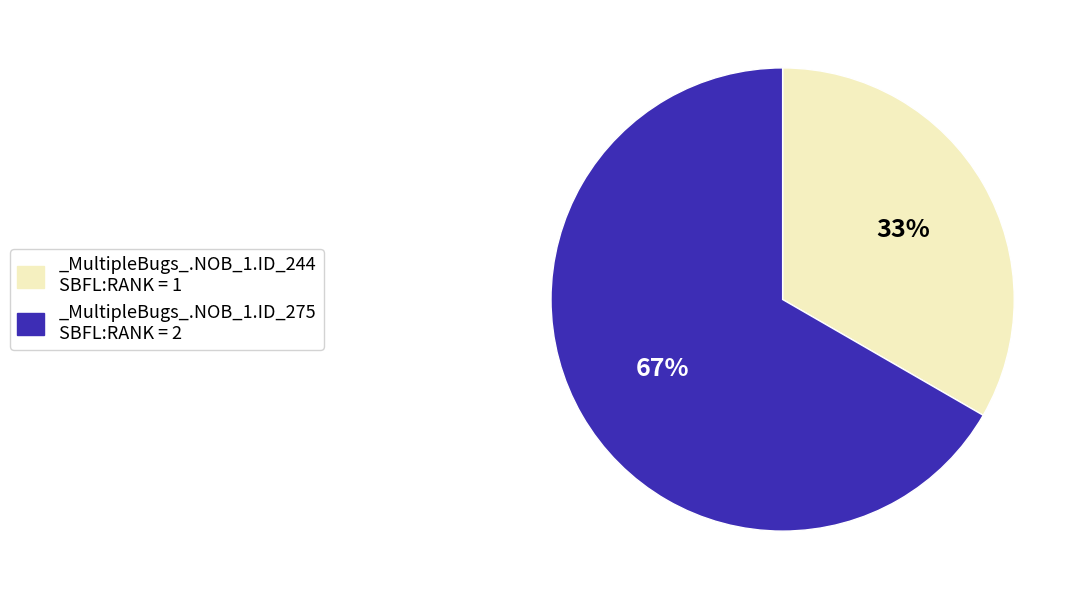

Does any single category account for the majority?

Yes